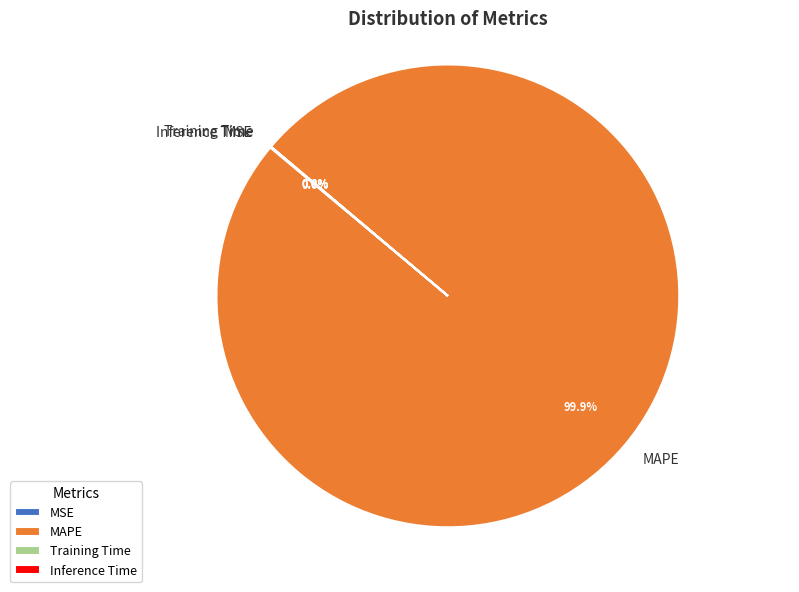

Does MAPE account for over 50% of the chart?

Yes